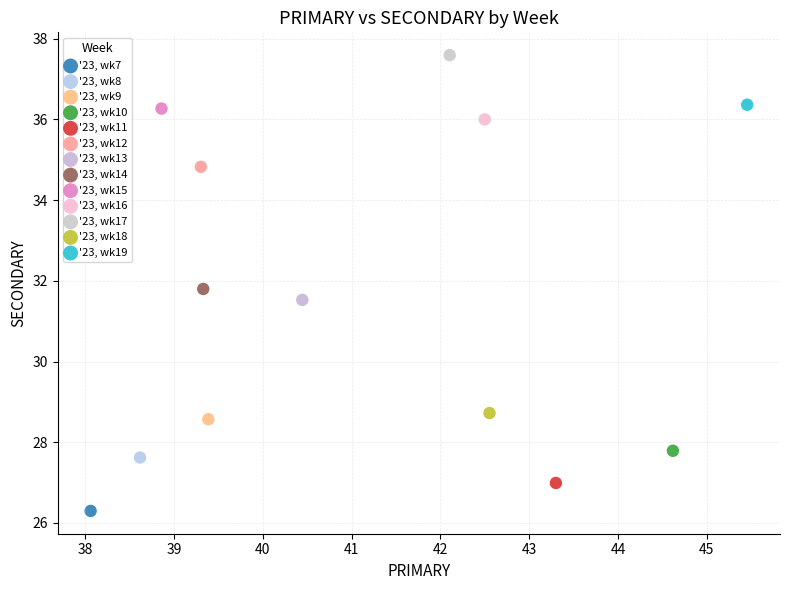

What are all the series names shown in the legend?

'23, wk7, '23, wk8, '23, wk9, '23, wk10, '23, wk11, '23, wk12, '23, wk13, '23, wk14, '23, wk15, '23, wk16, '23, wk17, '23, wk18, '23, wk19